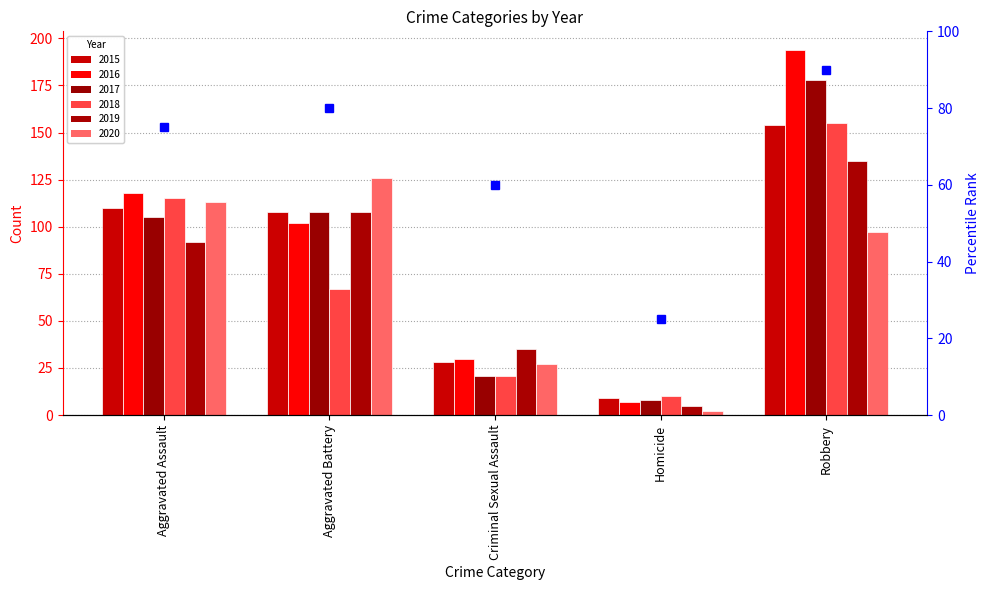

What is the maximum value shown in the chart?

90